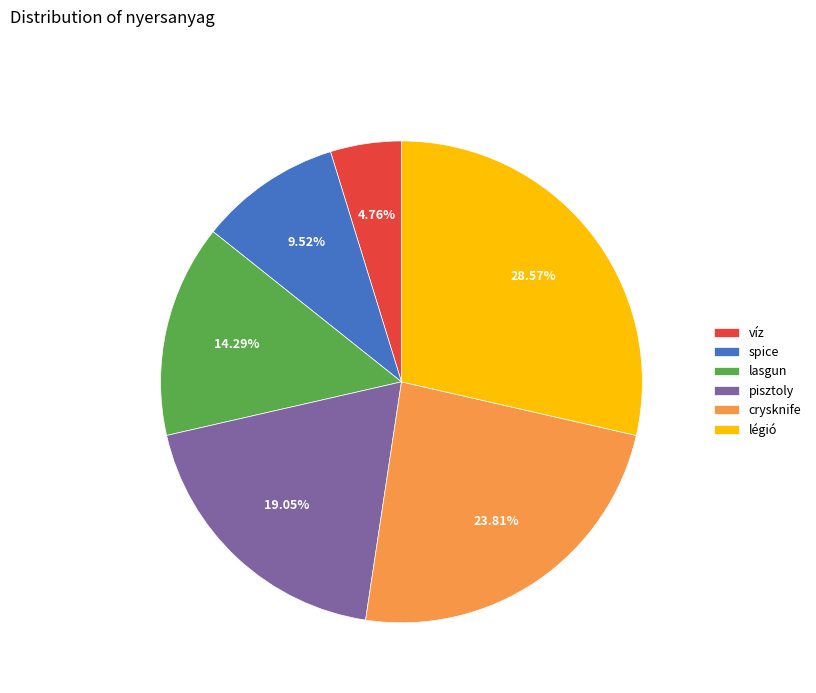

What is the ratio of the value at spice to the value at lasgun?

0.7